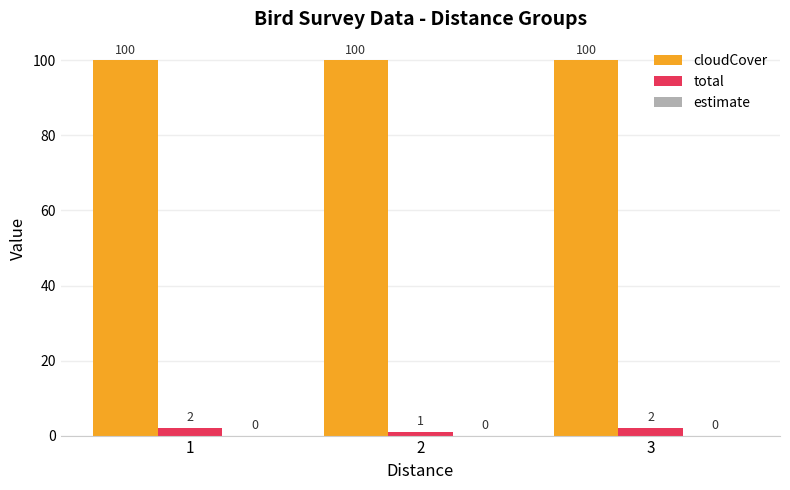

The value of cloudCover at 3 is 163. True or false?

False